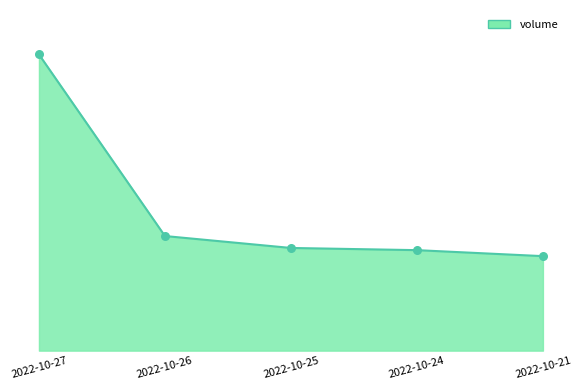

What is the change in value from 2022-10-26 to 2022-10-24?

-6288